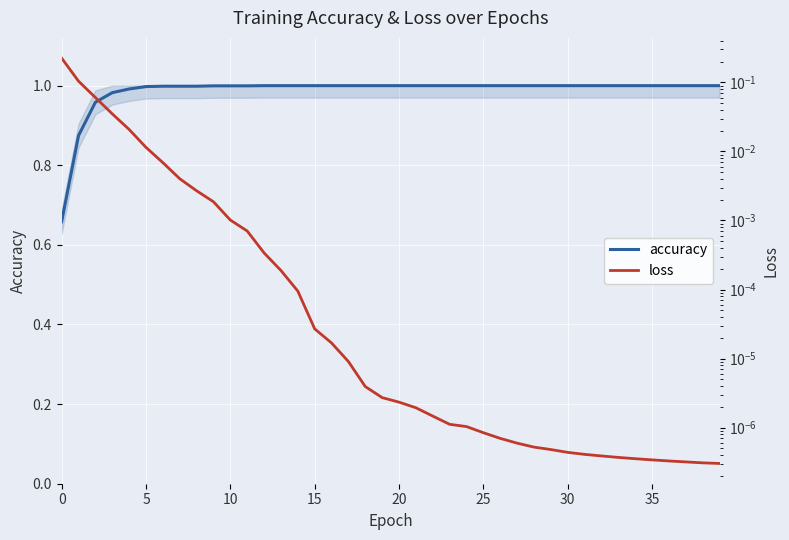

What is the highest value of the accuracy series?

1.0